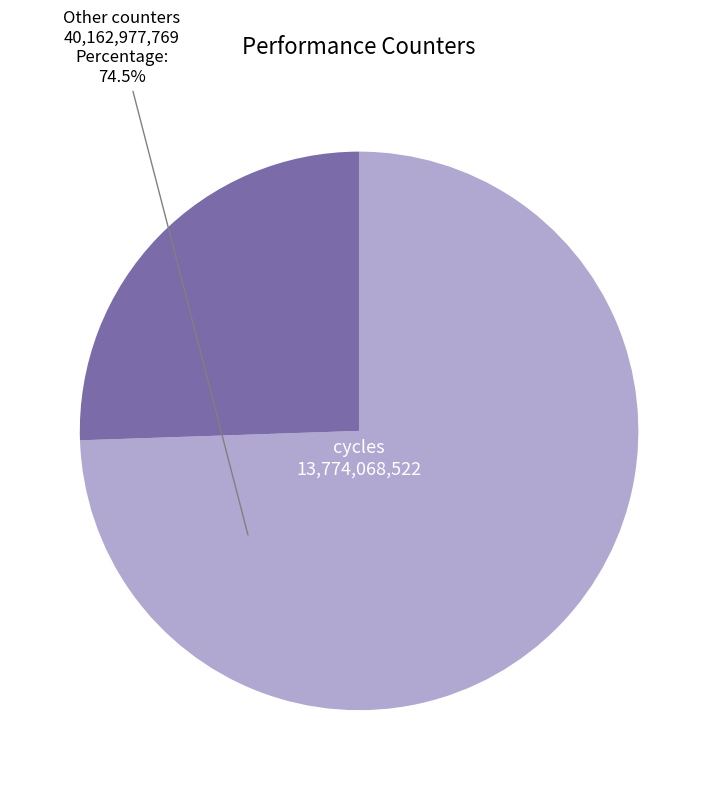

Is there a majority slice in this chart?

Yes